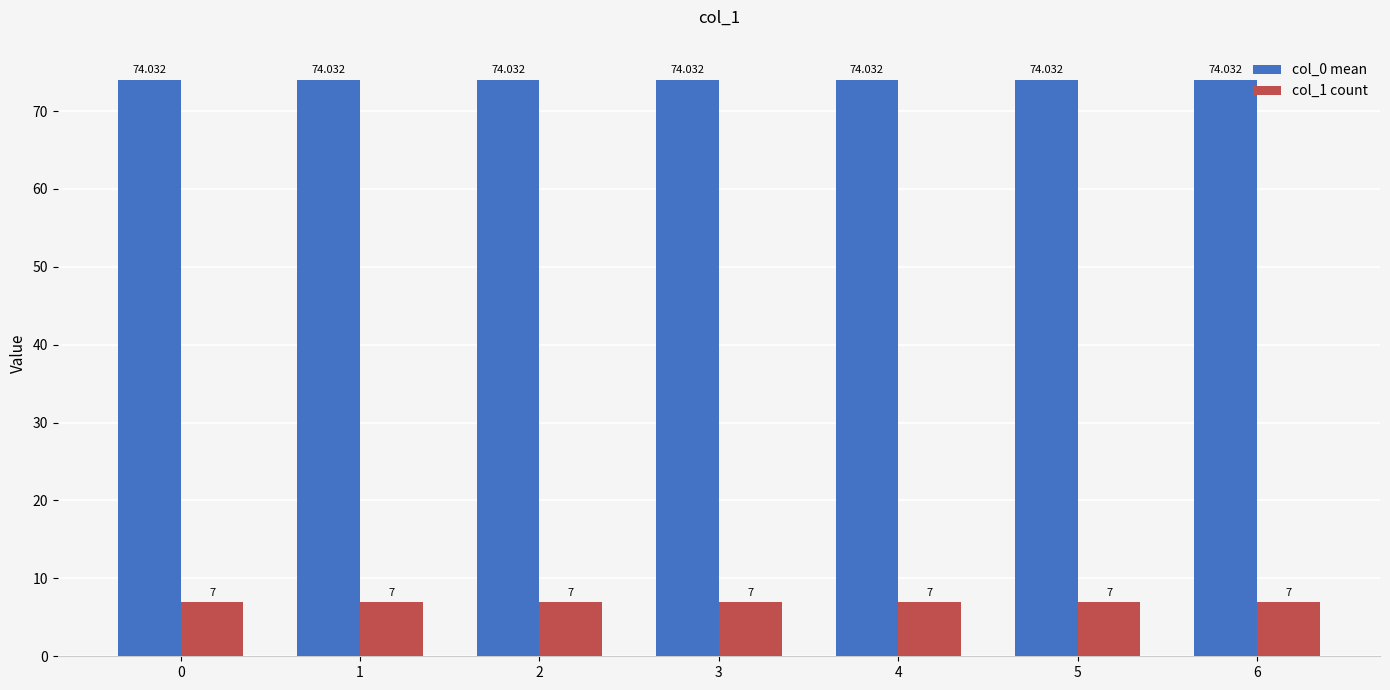

At 1, list the series in order from largest to smallest.

col_0 mean, col_1 count